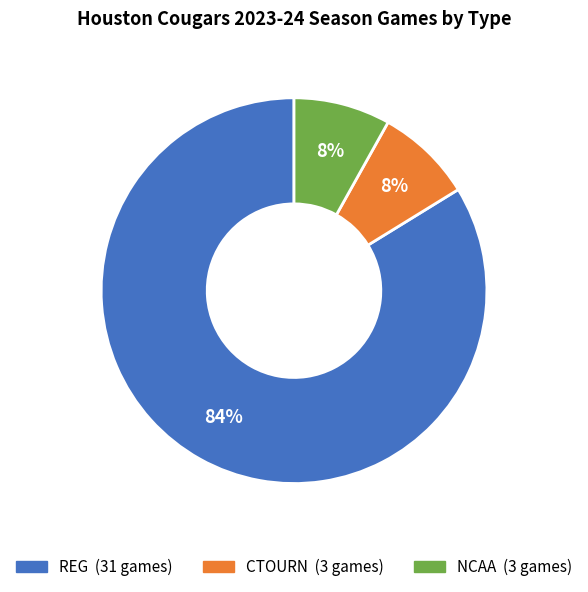

To the nearest percent, what is the average slice percentage?

33%